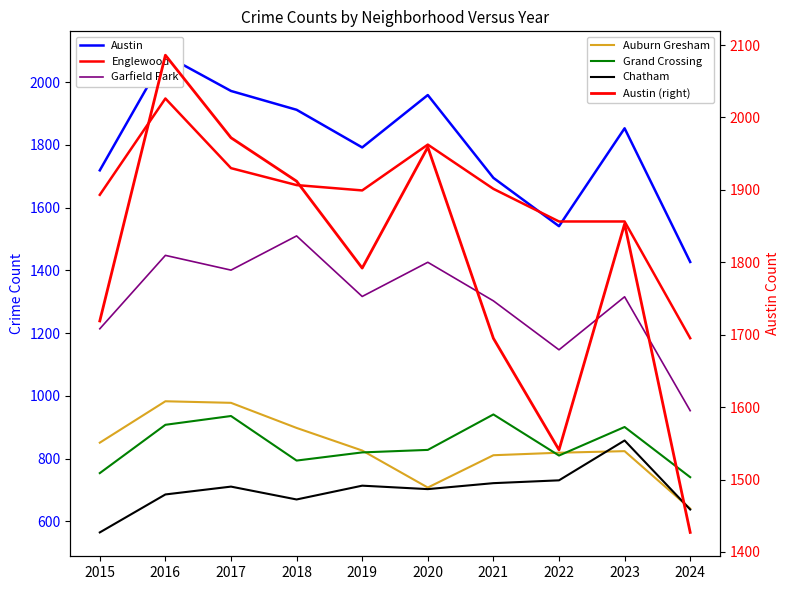

What is the highest value of the Auburn Gresham series?

983